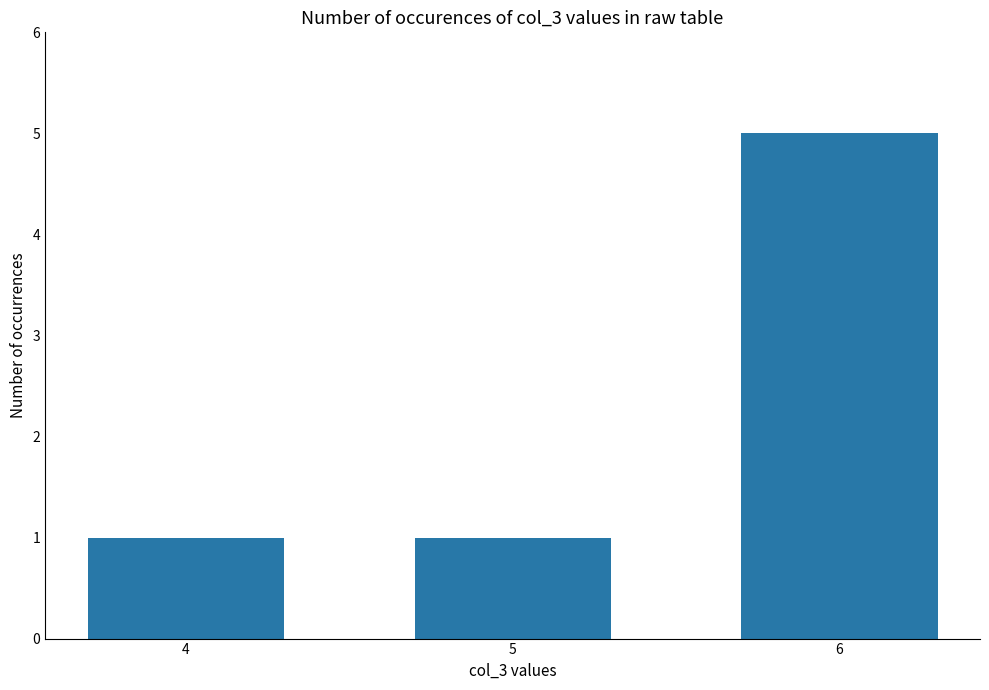

Is it true that the value at 4 is 1?

True